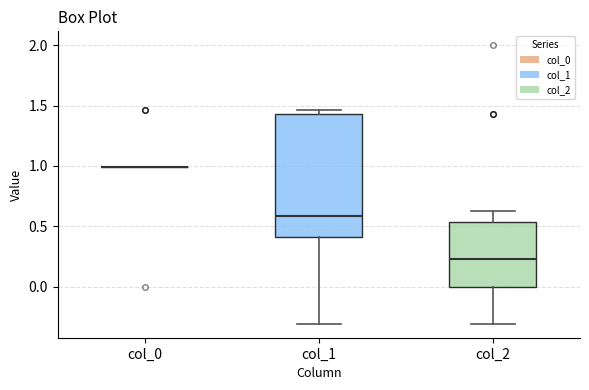

Reading left to right, transcribe this box plot: for each box, give where its median line is, the range the box spans, and where its two whiskers end, as read against the y-axis. The values are not printed on the chart, so give them approximately, as read against the axis.

col_0: box collapsed to a line at 1.00, whiskers 1.00 to 1.00
col_1: median 0.60, box 0.40 to 1.45, whiskers -0.30 to 1.45 (just above the box's upper edge)
col_2: median 0.25, box 0.00 to 0.55, whiskers -0.30 to 0.65